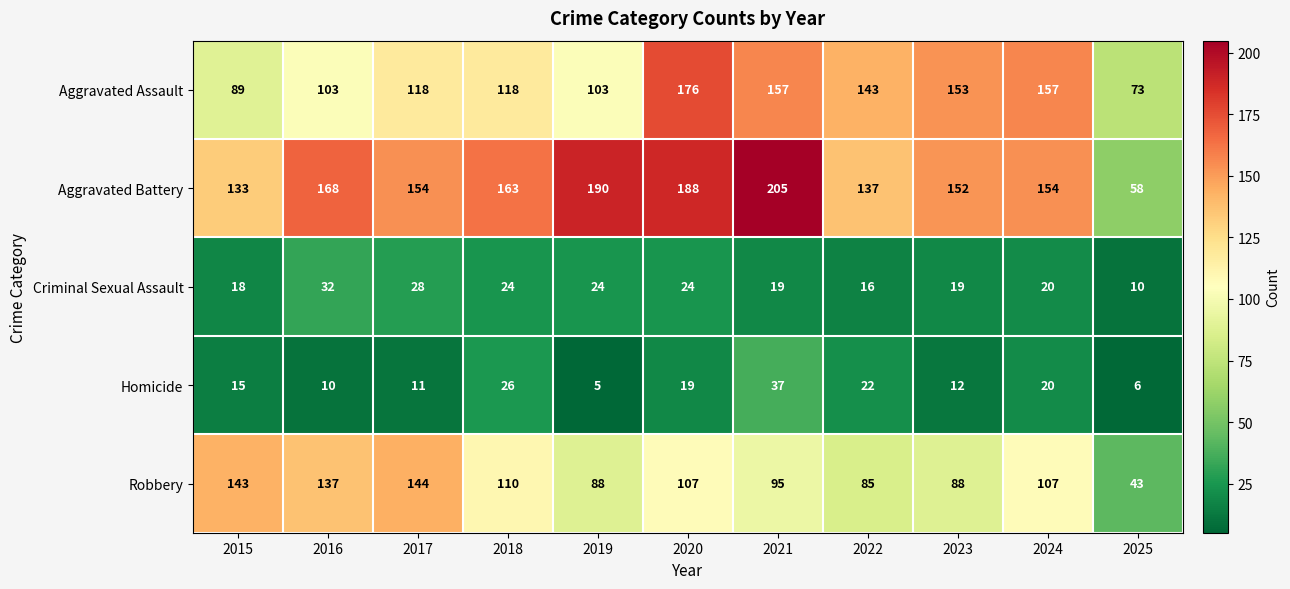

How many distinct data groups are displayed?

5